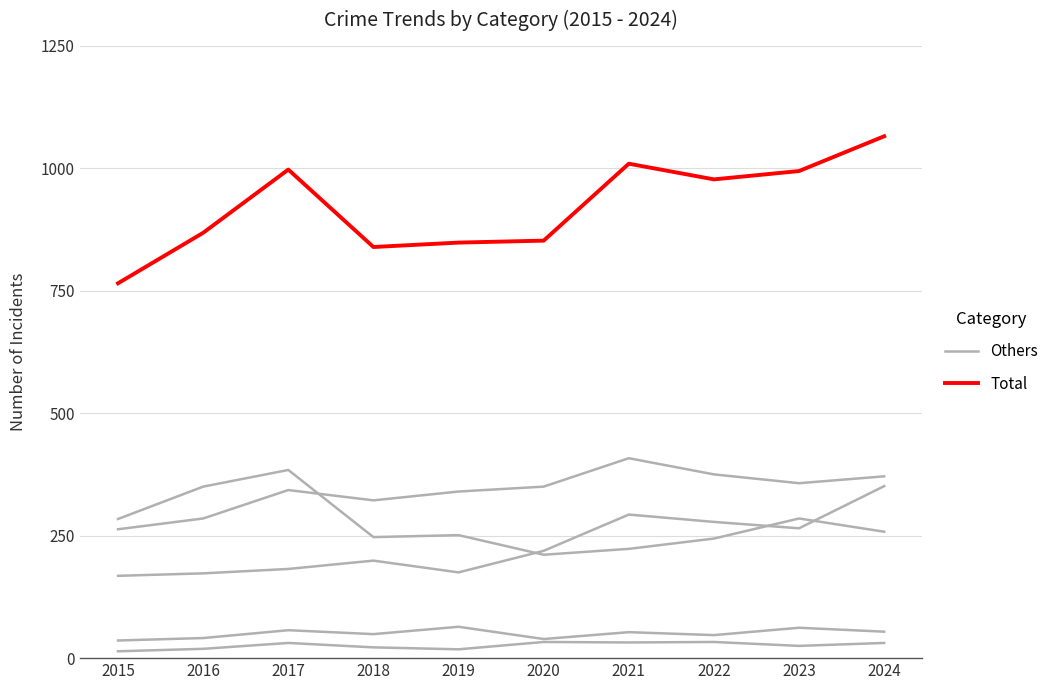

True or false: Others and Total intersect in this chart.

False